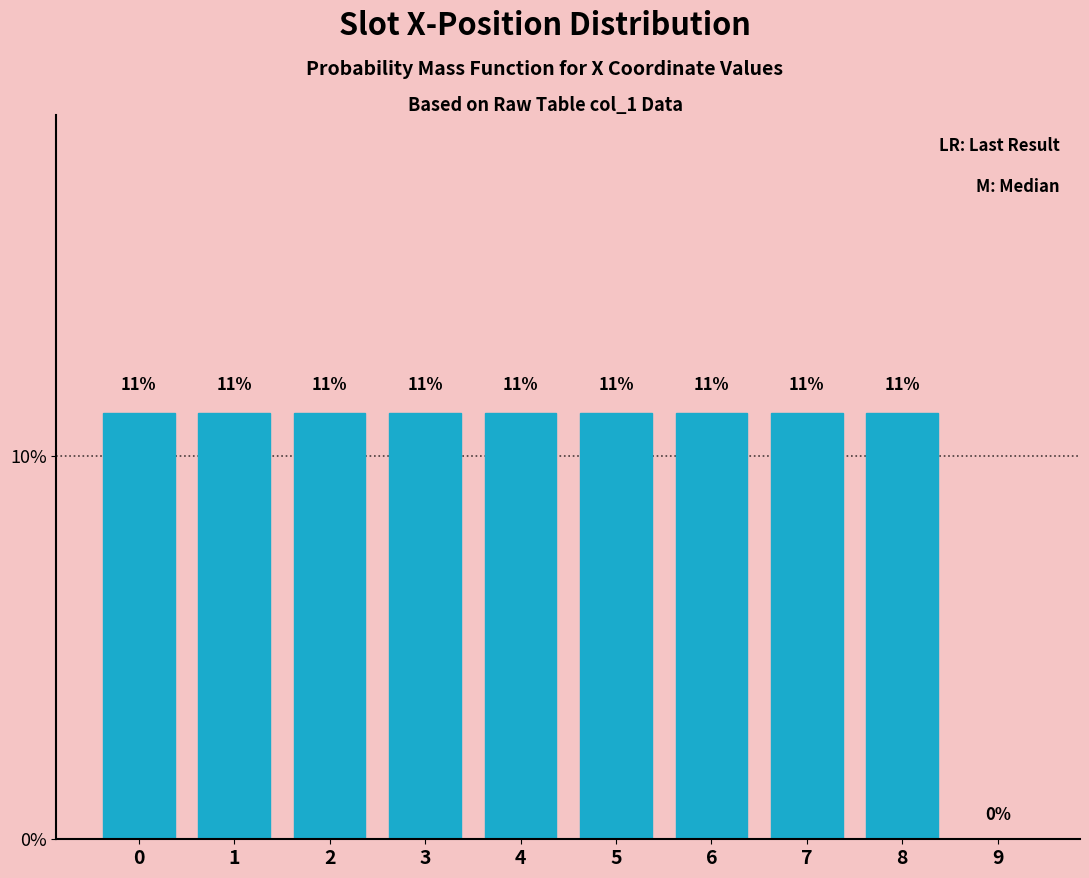

Are the bars horizontal?

No